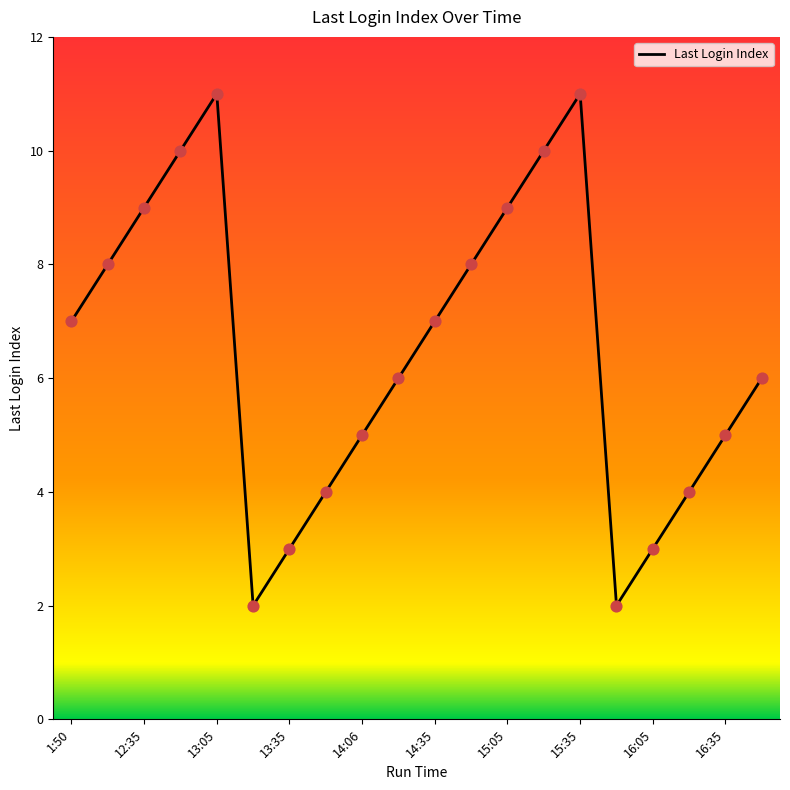

What is the greatest value displayed?

11